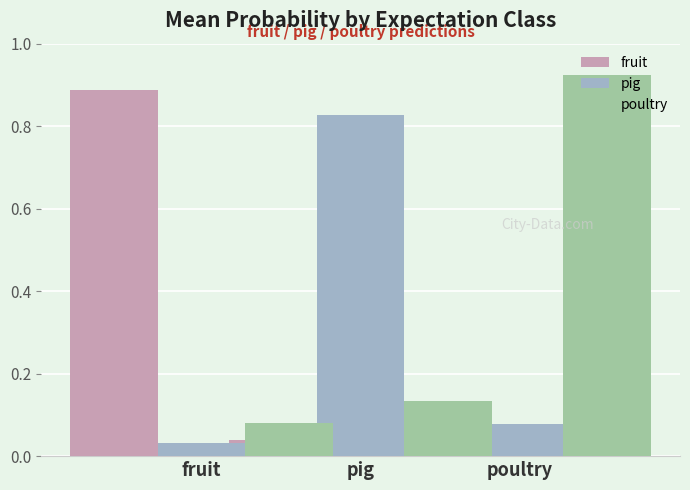

Which series has the widest spread of values?

fruit